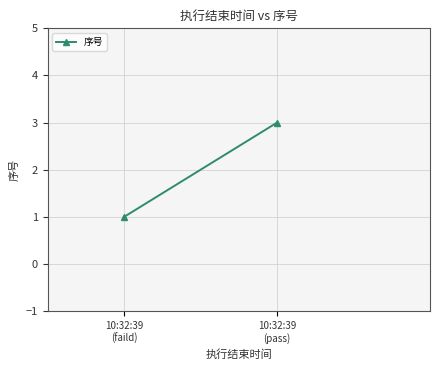

Is this an area chart (filled region under the line)?

No